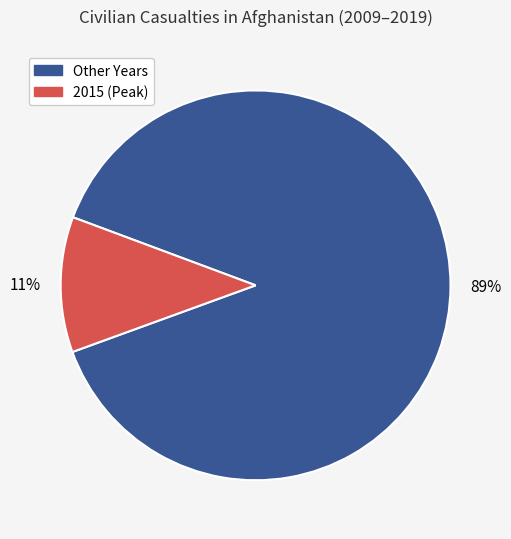

To the nearest percent, what is the difference between the largest and smallest slice percentages?

78%